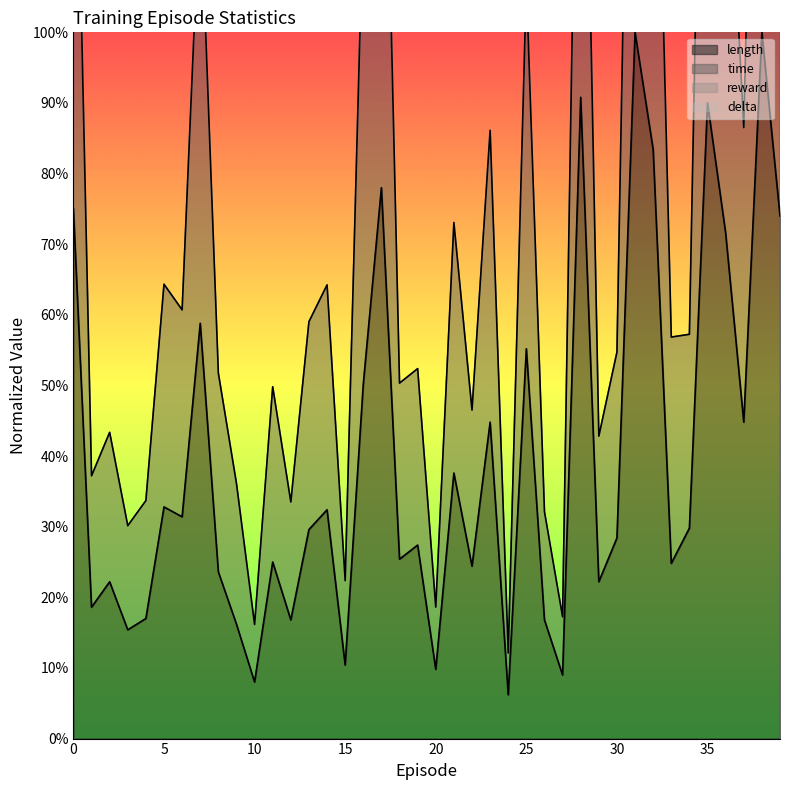

The time series shows 0.9 at 19. True or false?

False